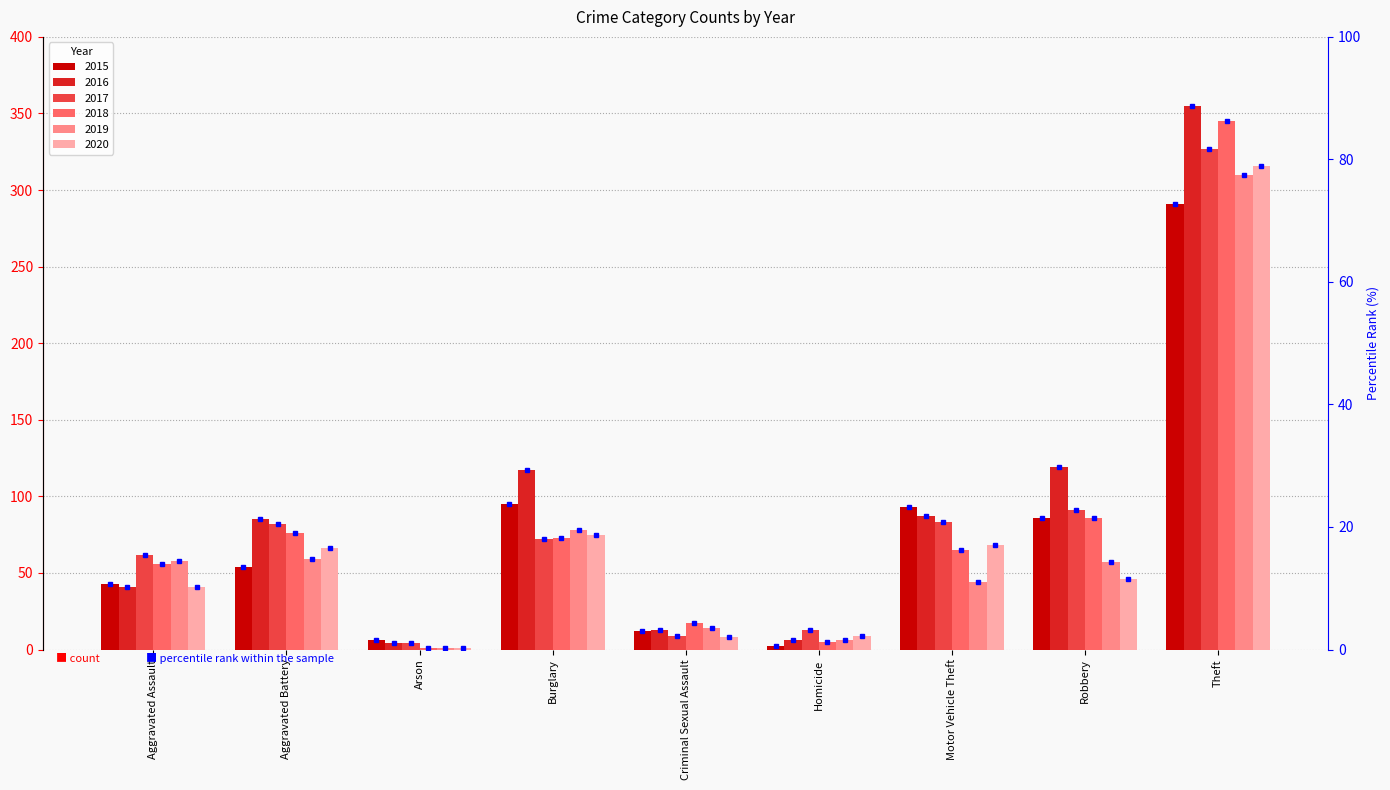

The value of 2019 at Robbery is 28. True or false?

False